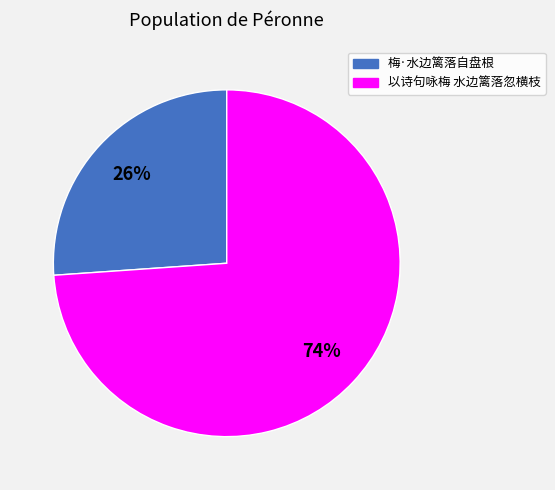

To the nearest percent, what is the difference between the 以诗句咏梅 水边篱落忽横枝 and 梅·水边篱落自盘根 slice percentages?

48%